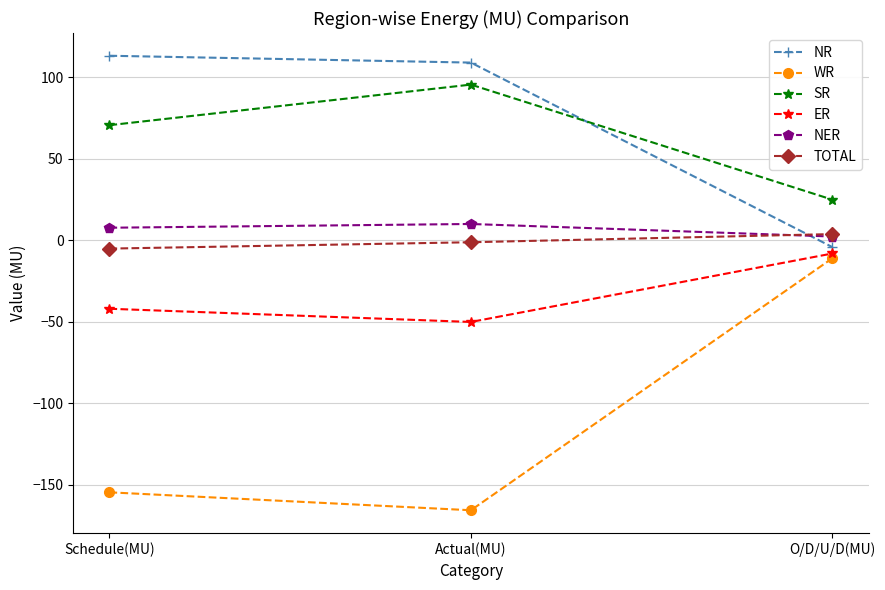

What is the value of the ER point at the 3rd from the left?

-8.1